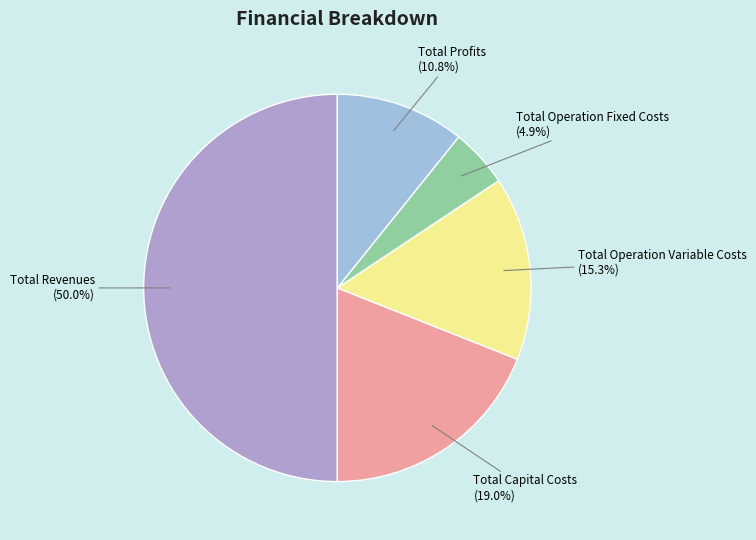

To the nearest percent, what is the average slice percentage?

20%